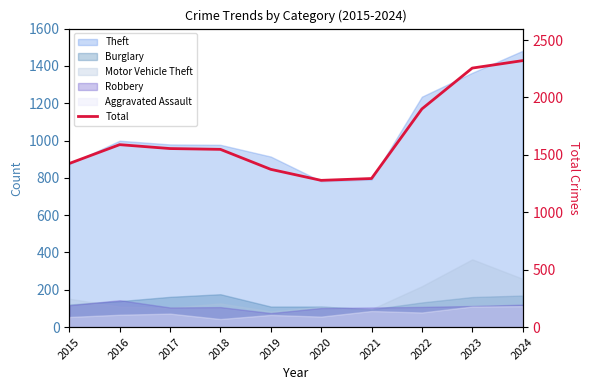

How many interior local peaks (higher than both neighbors) does the data have?

1